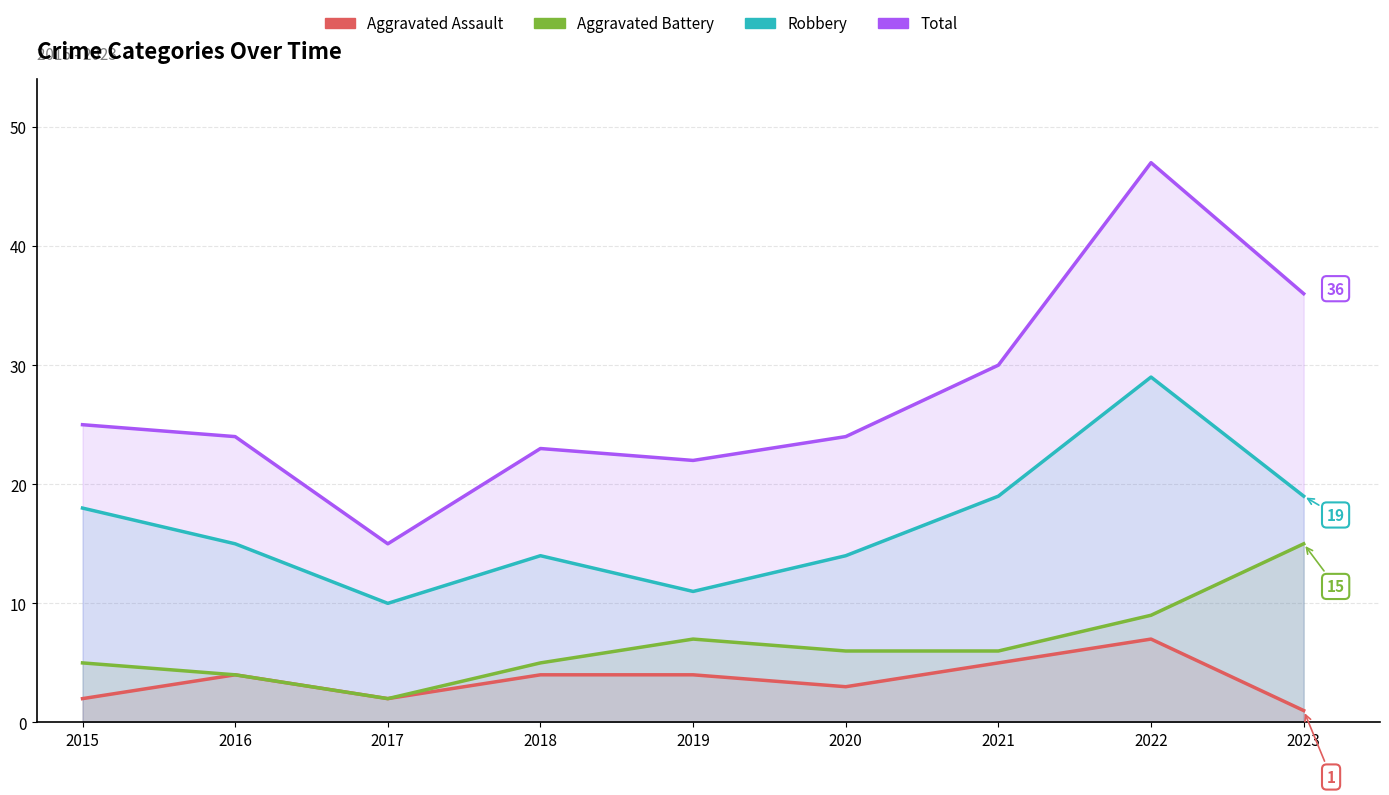

How many interior local peaks does the Robbery series have?

2